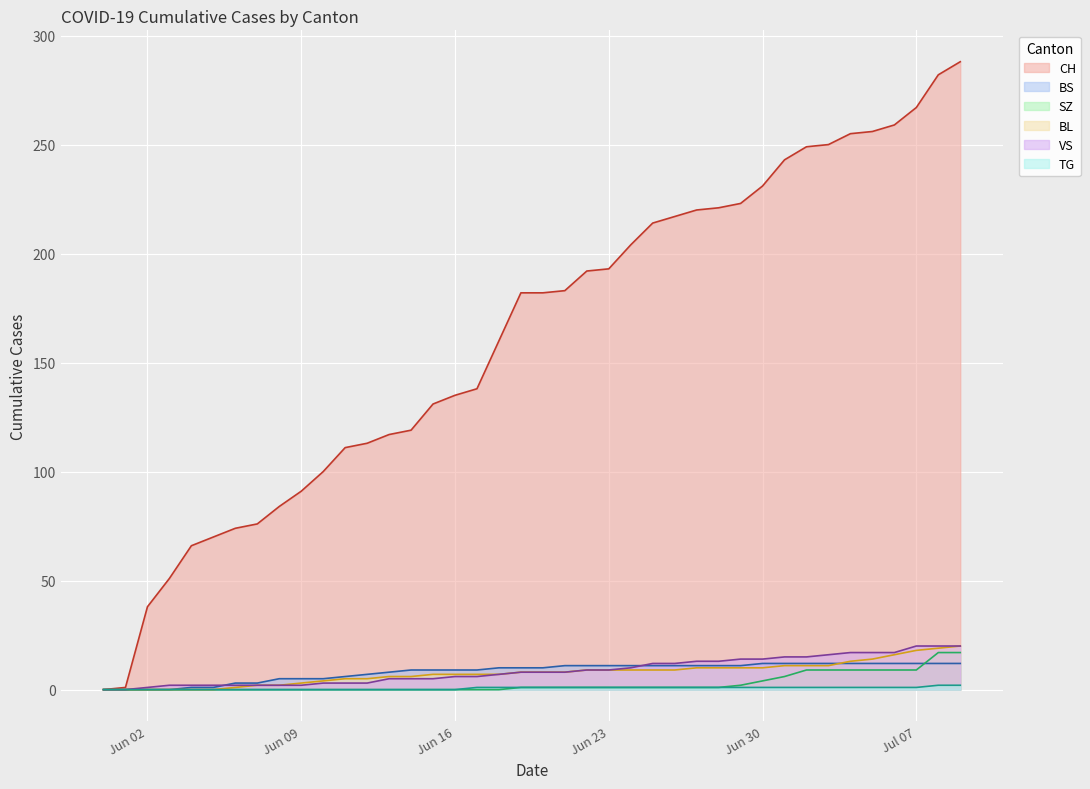

How many positive values does the CH series have?

39